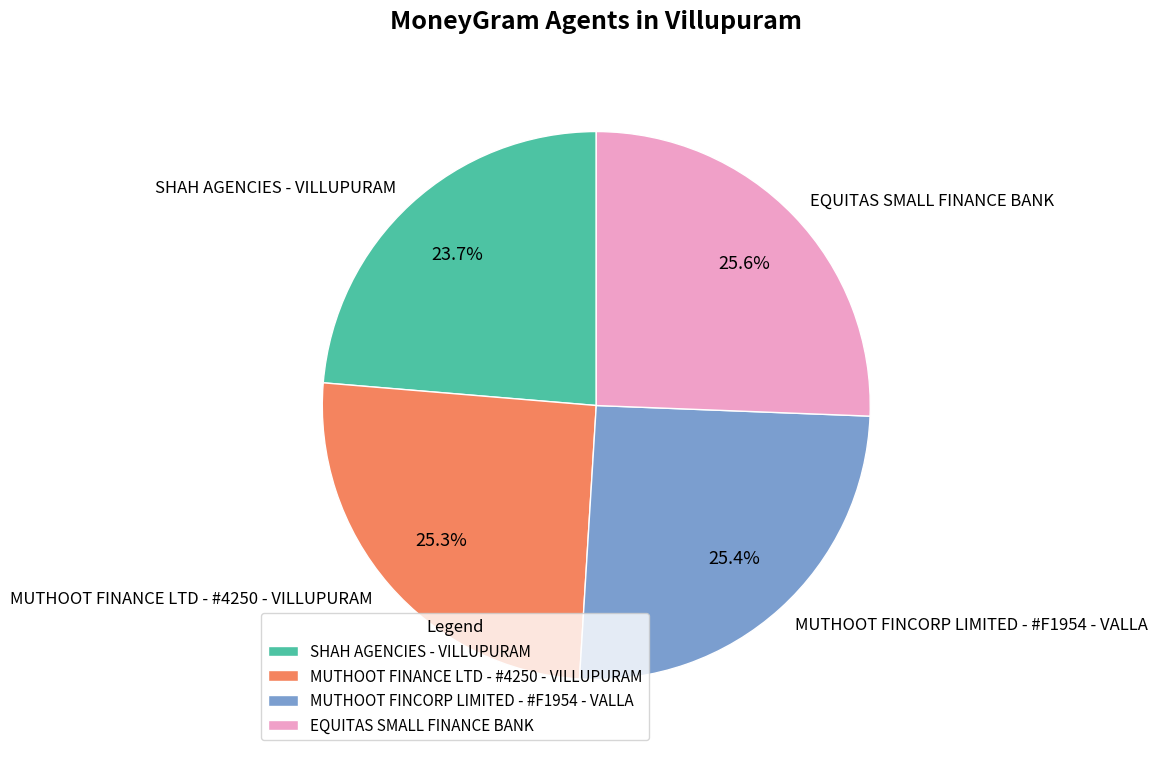

Does EQUITAS SMALL FINANCE BANK account for over 50% of the chart?

No